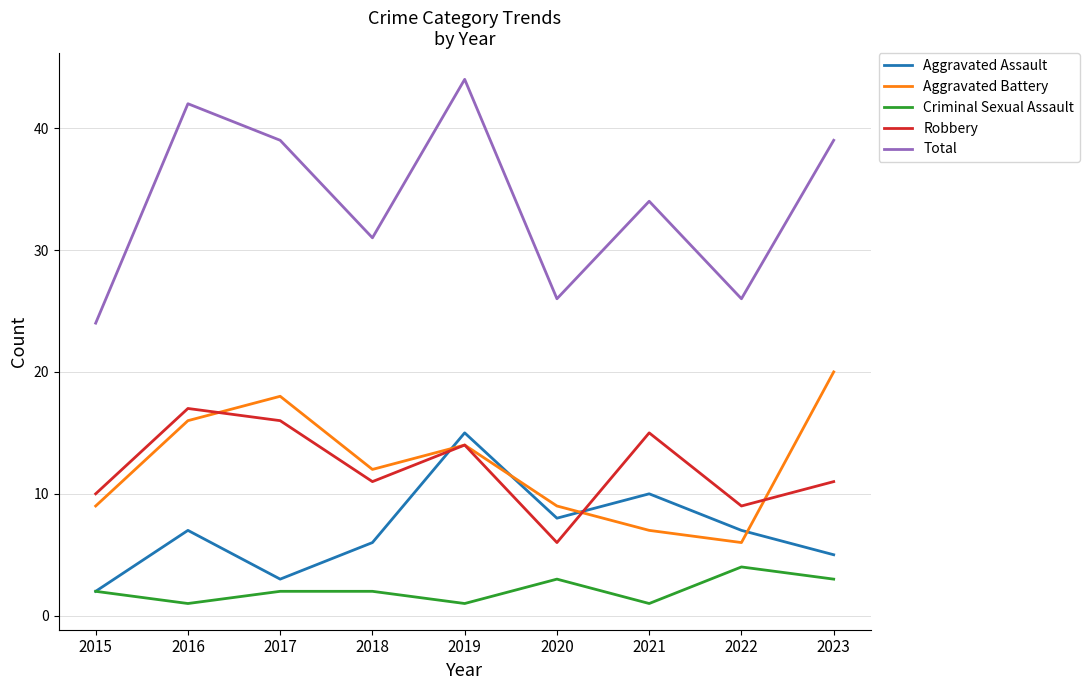

Which series changed the most between 2015 and 2018?

Total